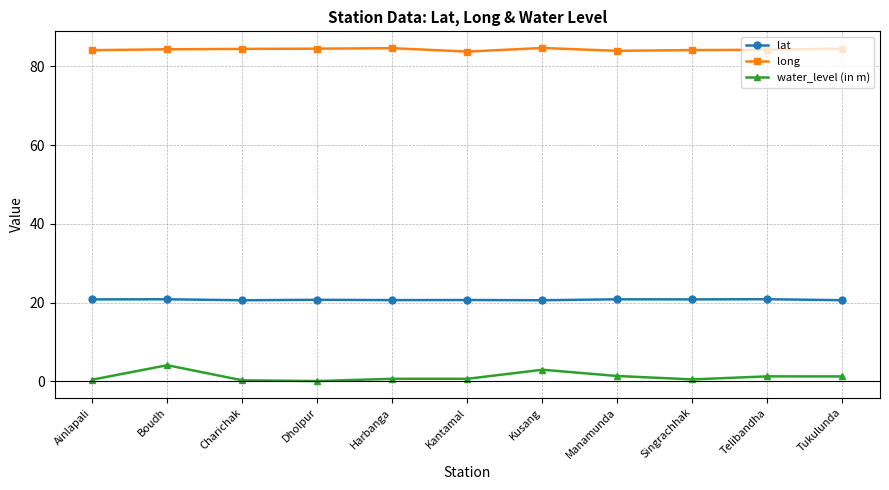

True or false: lat and long cross at least once.

False